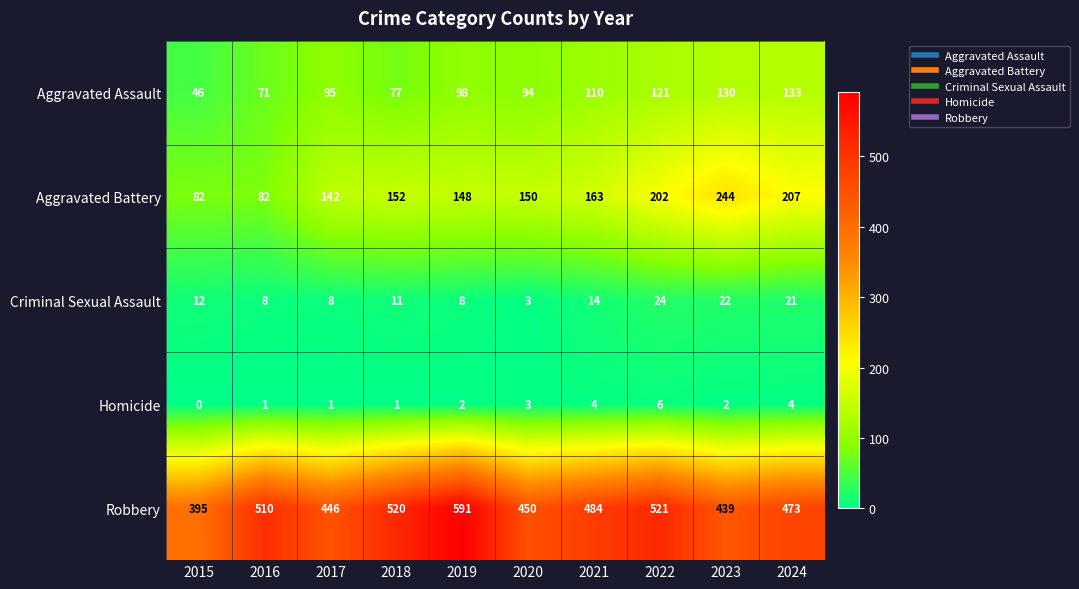

Is it true that Aggravated Battery equals 215 at 2017?

False